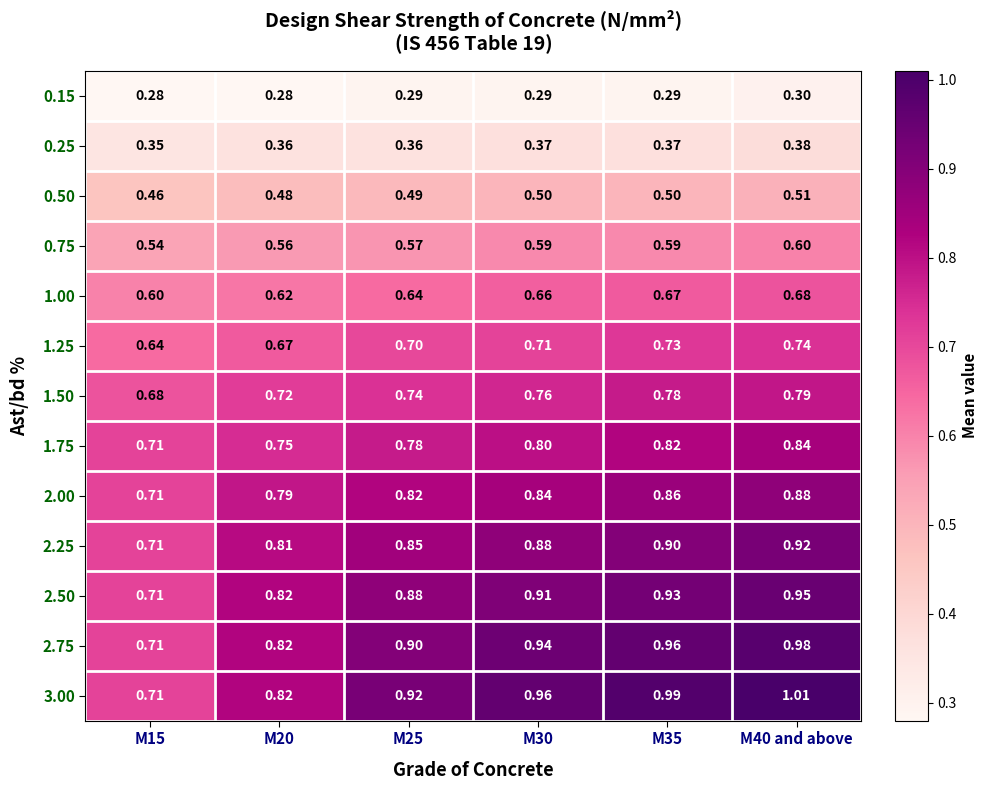

Which series has the largest total across all categories?

3.00